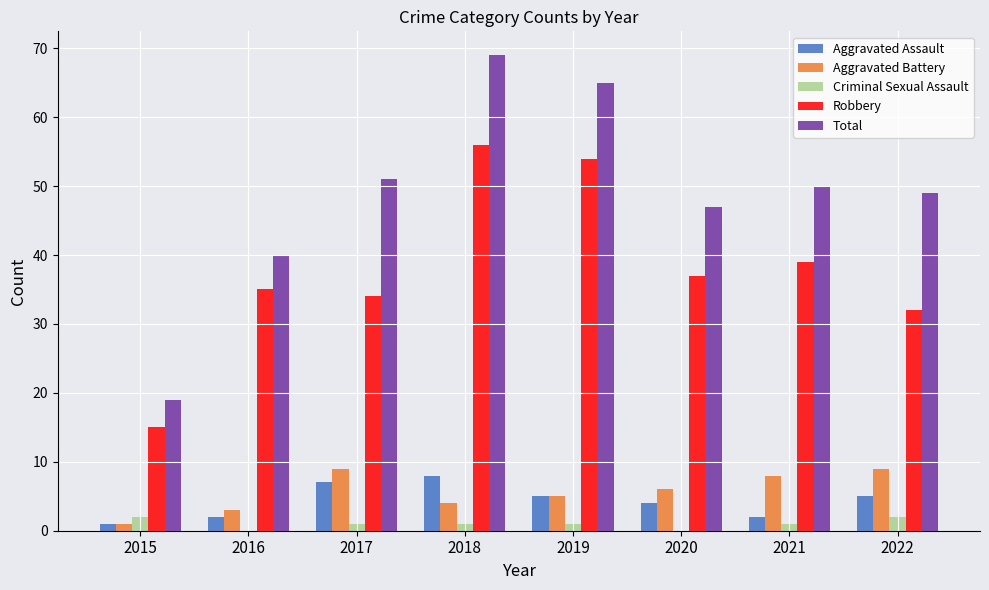

What is the difference between the Total values at 2015 and 2017?

32